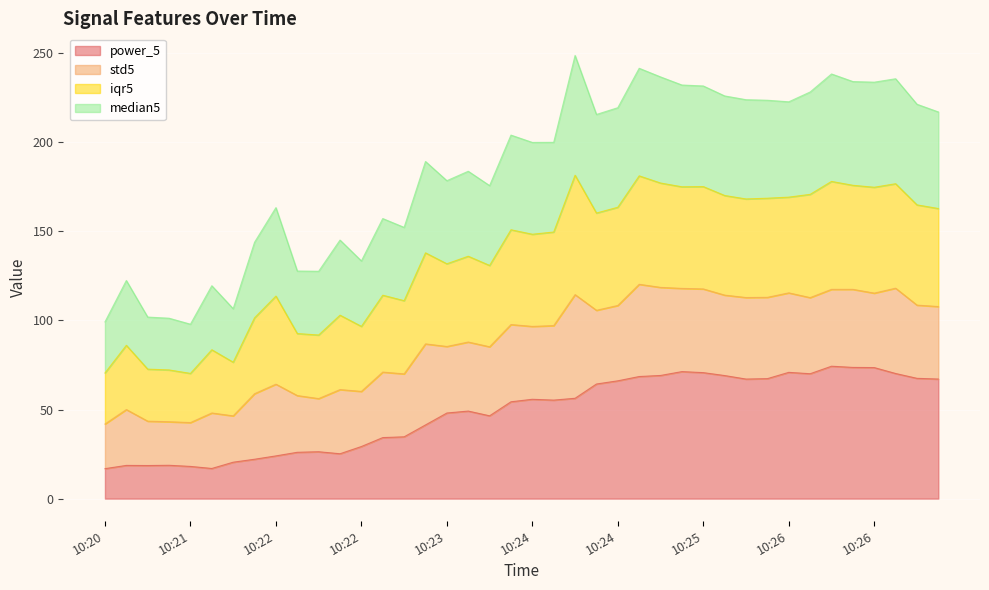

What are all the series names shown in the legend?

power_5, std5, iqr5, median5